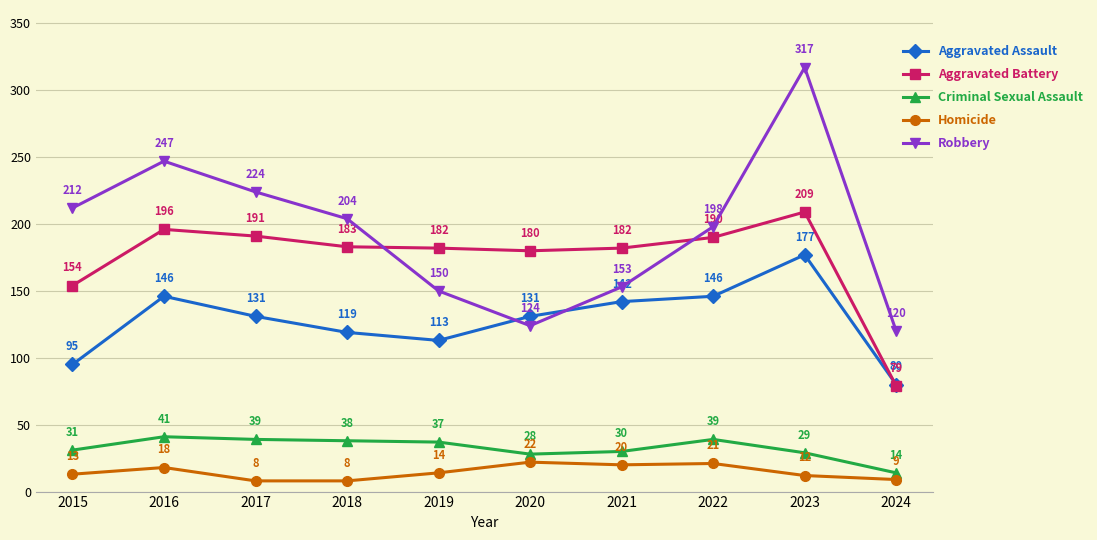

What is the spread (max minus min) of values at 2021?

162